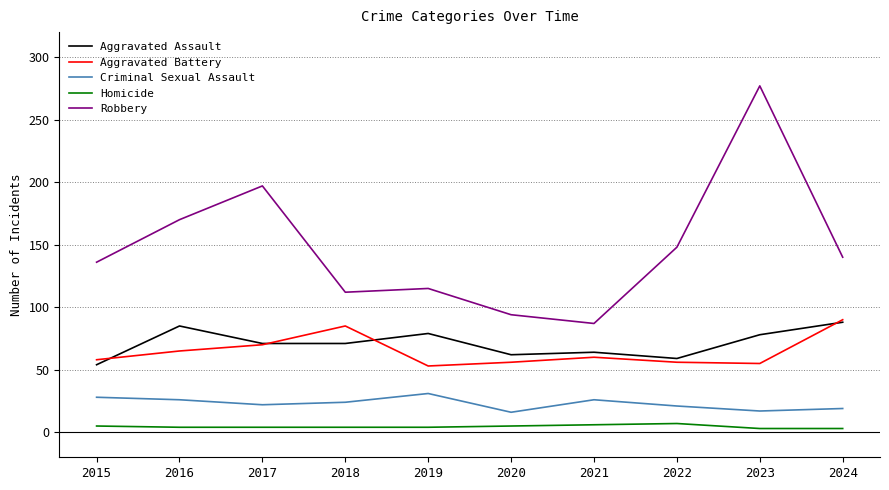

True or false: Homicide and Aggravated Assault cross at least once.

False